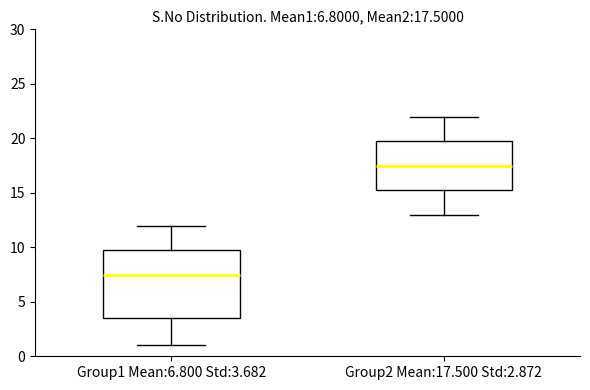

Which box's median line is the highest?

Group2 Mean:17.500 Std:2.872